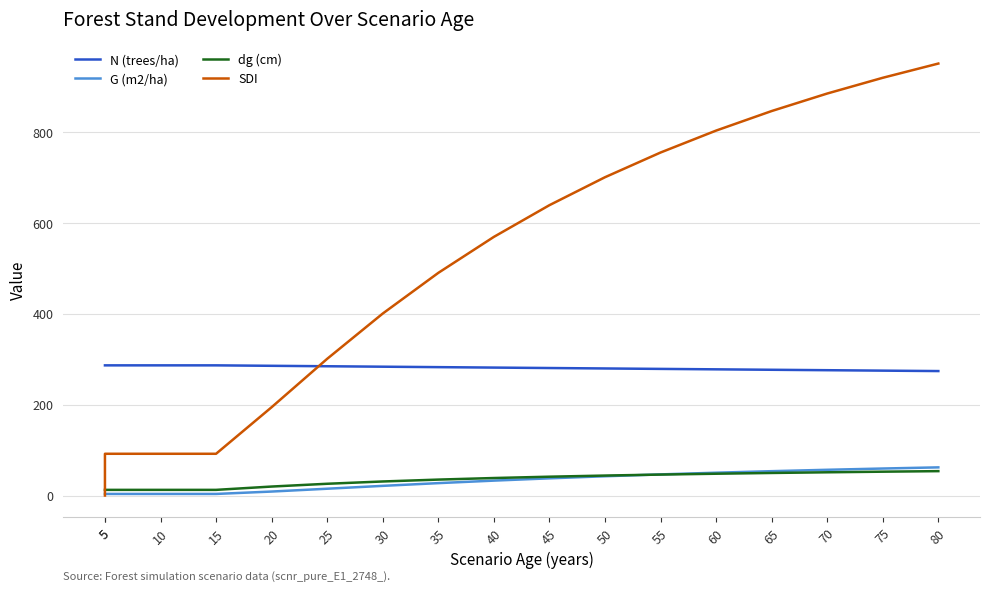

What is the total value across all series at 10?

394.3